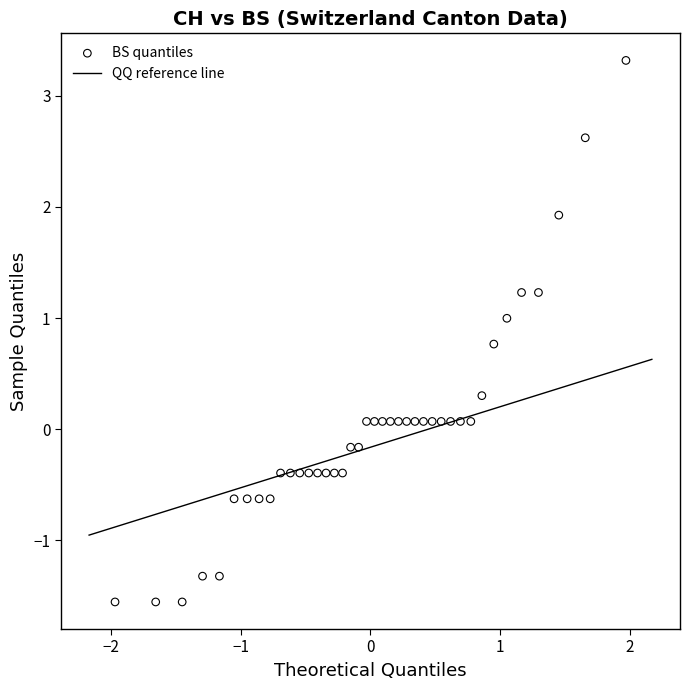

What is the range of Y values (max minus min)?

4.9